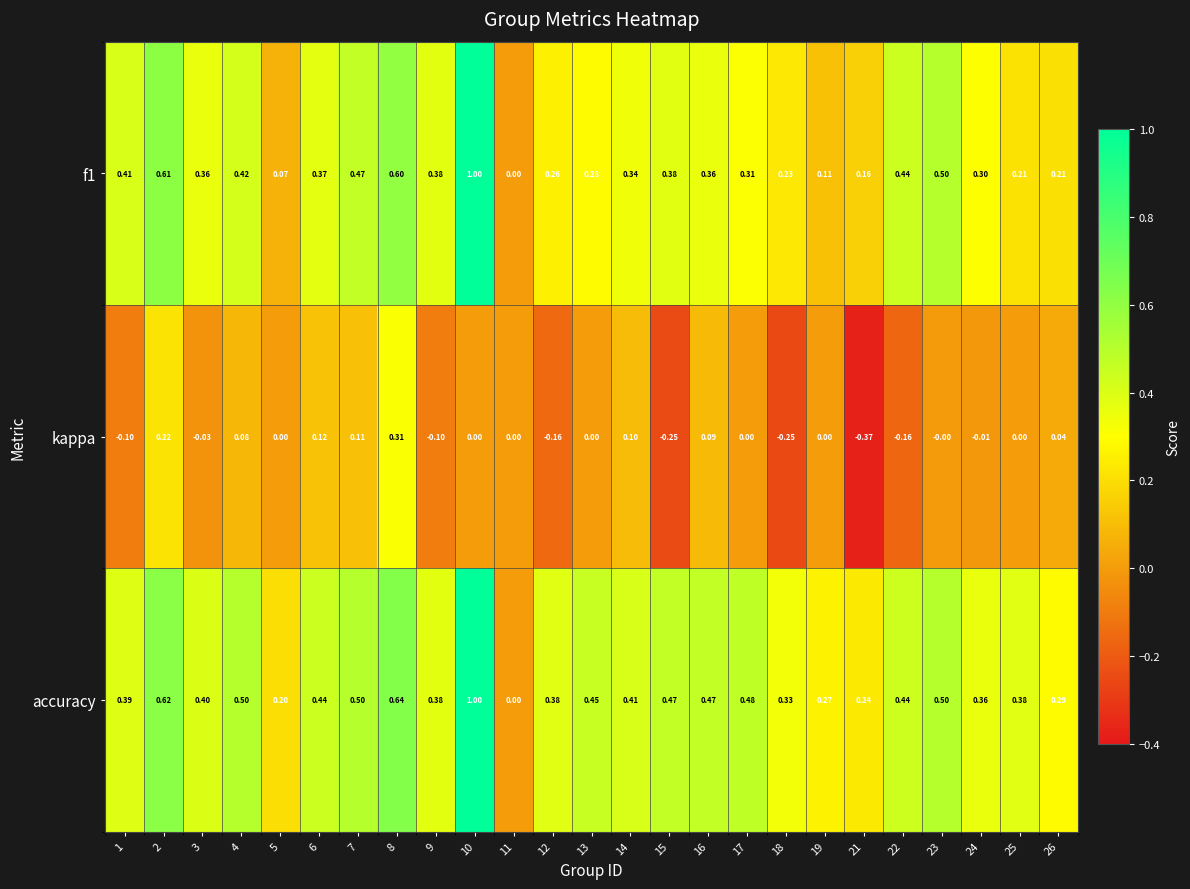

Is the value of accuracy at 14 greater than the value of kappa at 16?

Yes